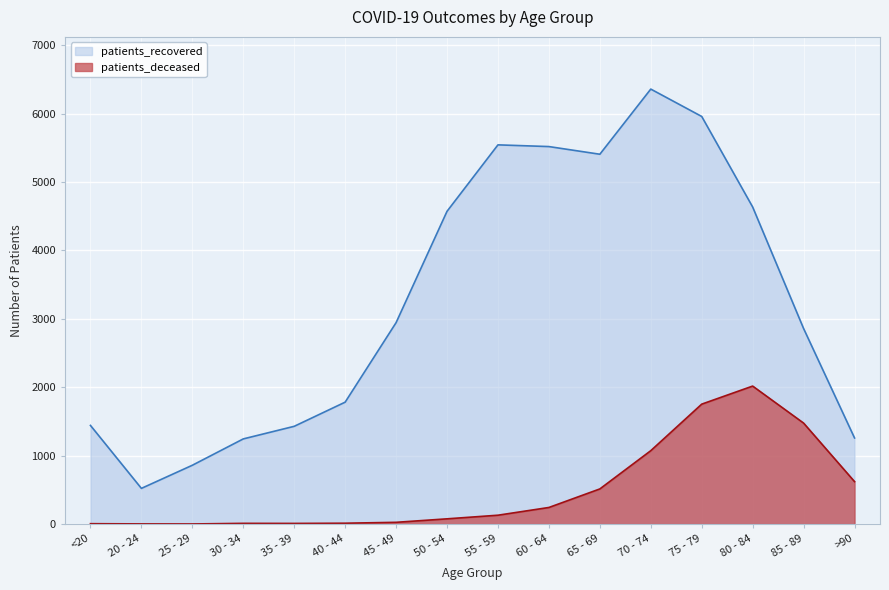

What value does the patients_deceased series have at 65 - 69, to the nearest 10?

510